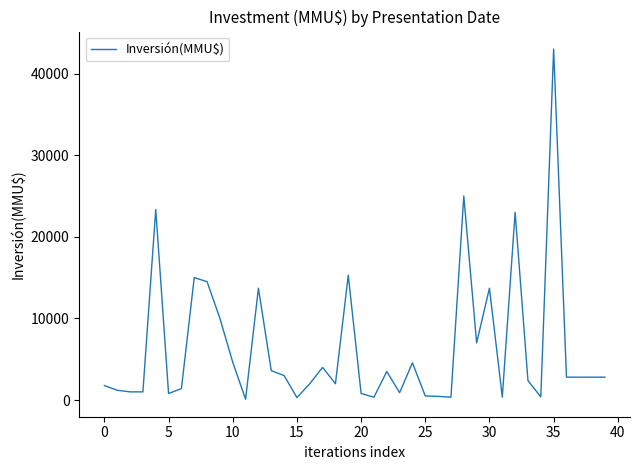

What is the difference between the maximum and minimum values?

42900